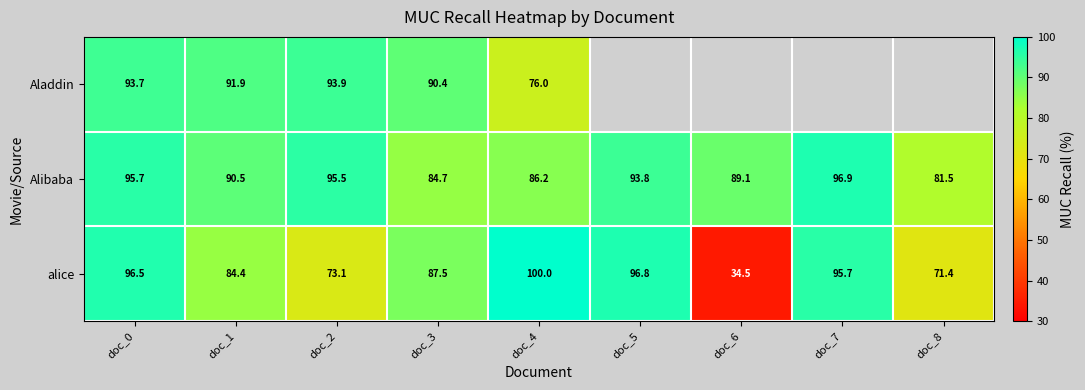

At which category is the sum across all series the highest?

doc_0